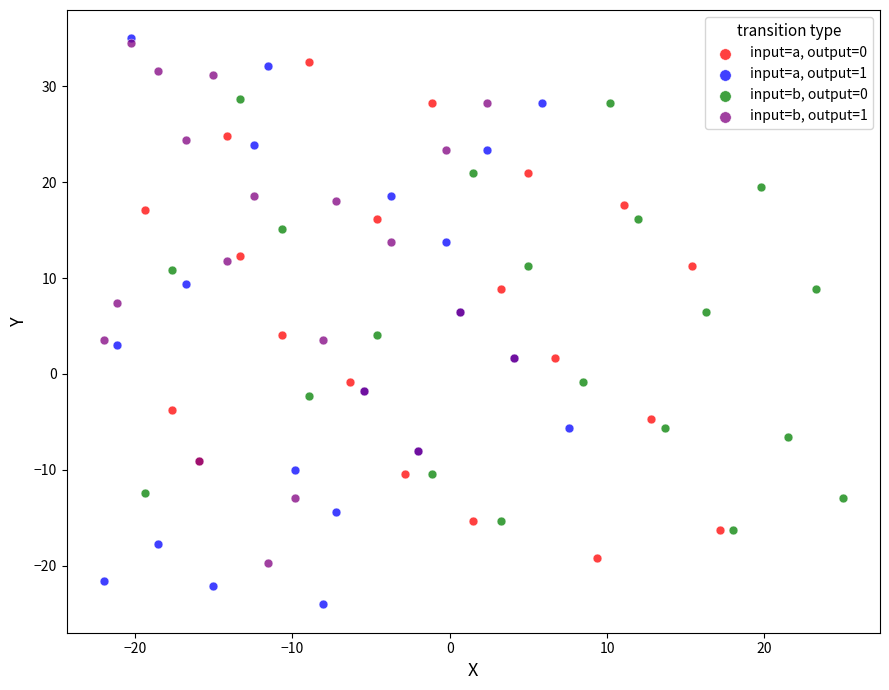

Which series has the largest Y range (max minus min)?

input=a, output=1